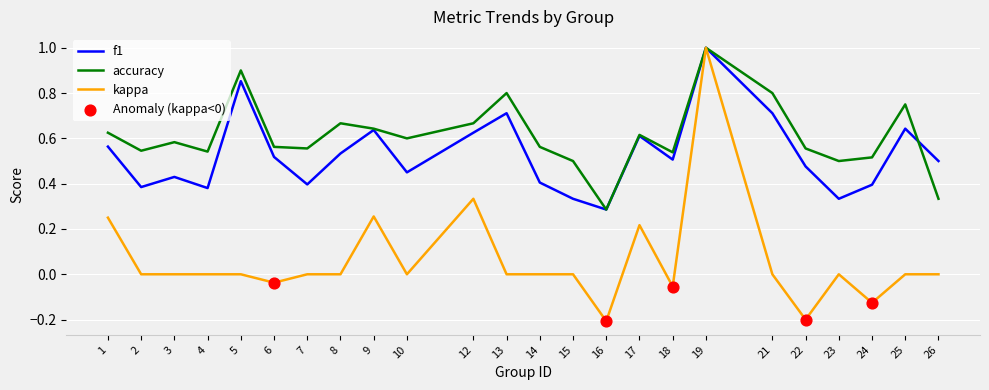

Which series has the largest total across all categories?

accuracy